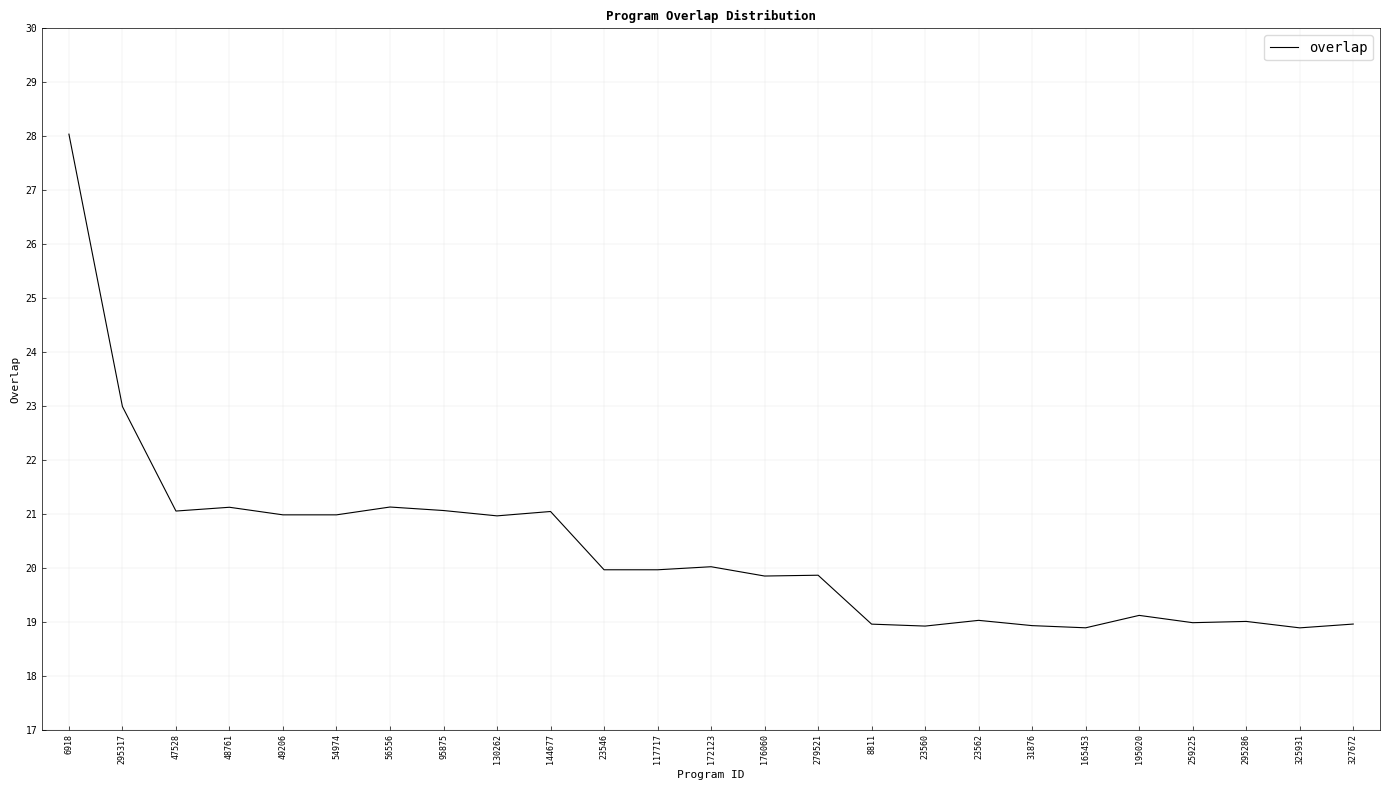

What is the difference between the maximum and minimum values?

9.2